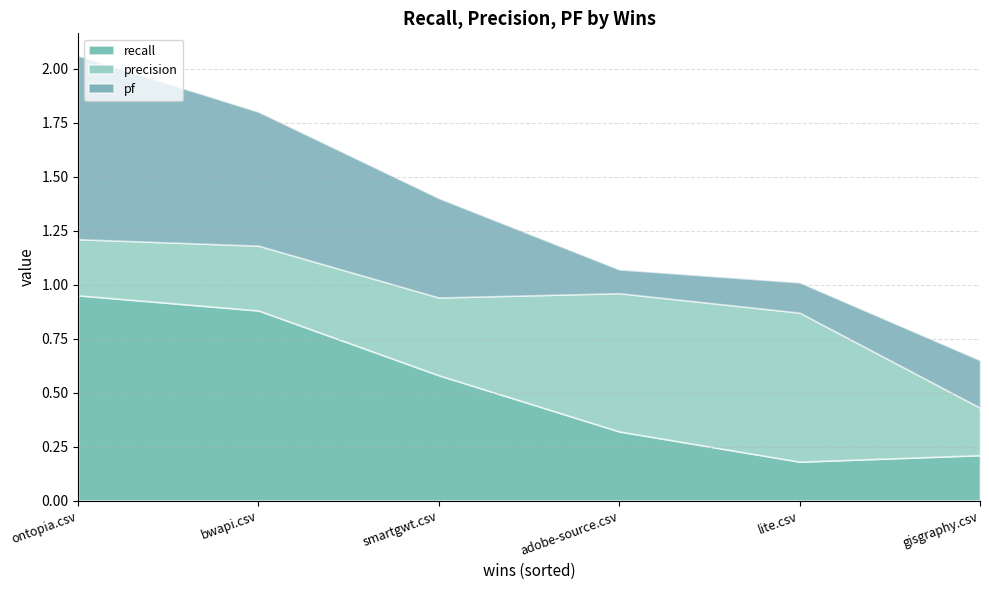

Where do precision and recall first cross each other?

2 and 3